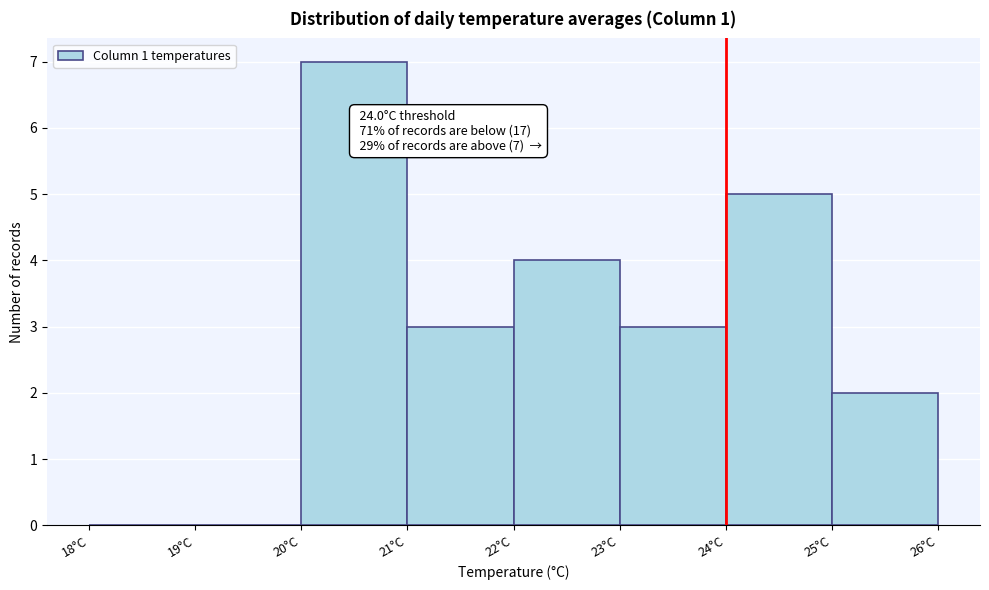

Which range on the x-axis has the tallest bar?

20 to 21